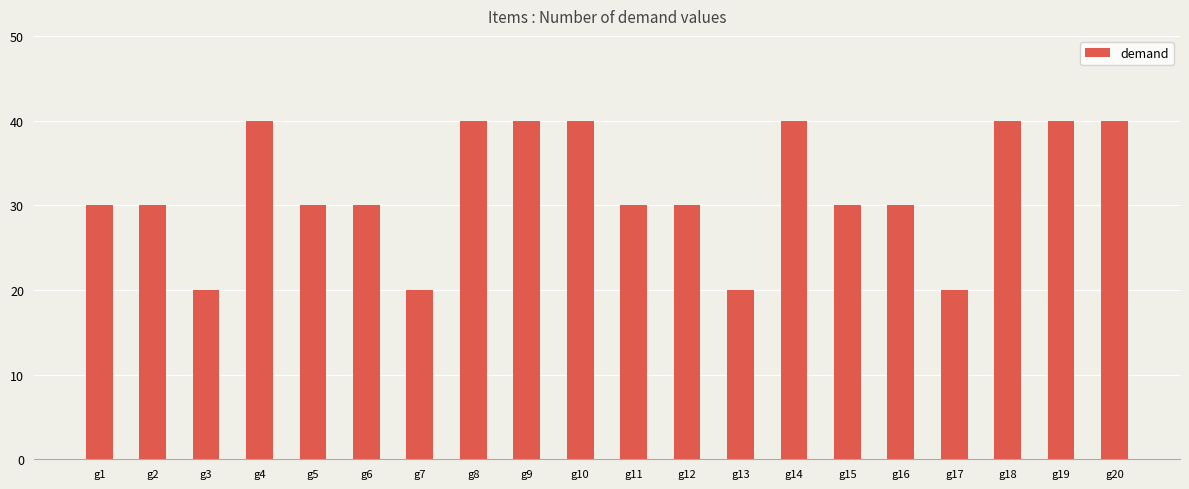

What is the difference between the maximum and minimum values?

20